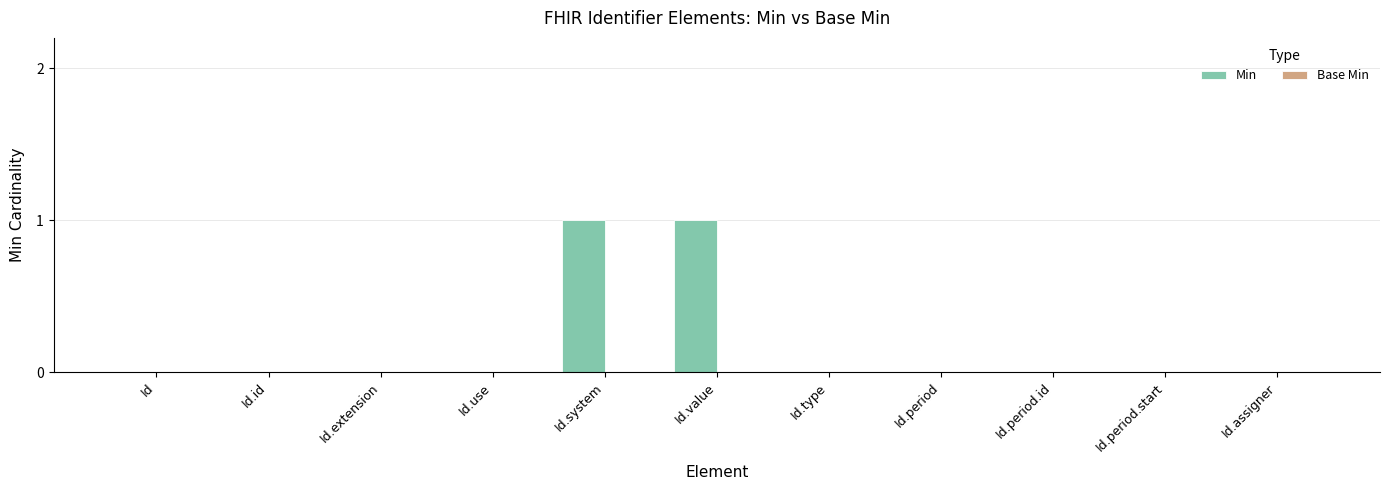

Is it true that the value at Id.use is -1?

False